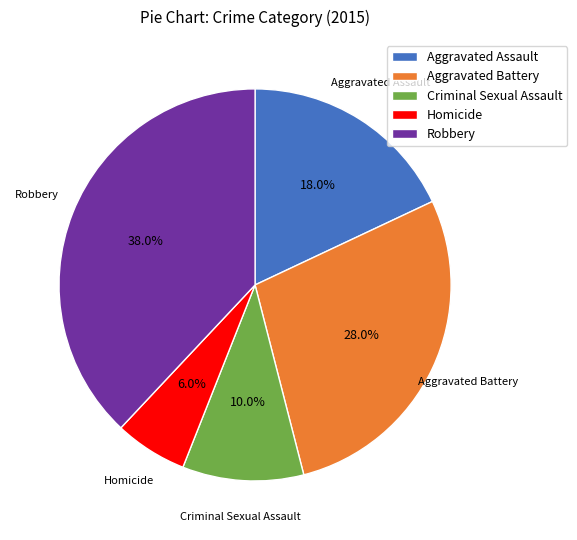

Approximately how many times larger is the value at Aggravated Assault compared to Robbery?

0.5